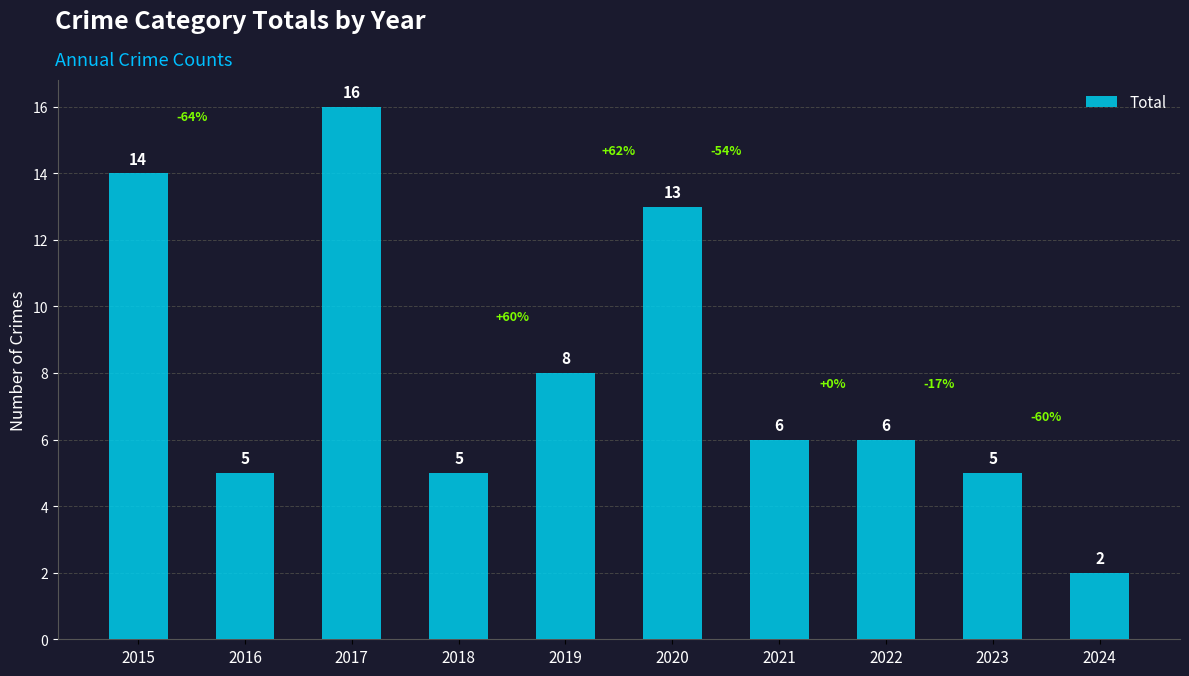

What is the change in value from 2015 to 2016?

-9